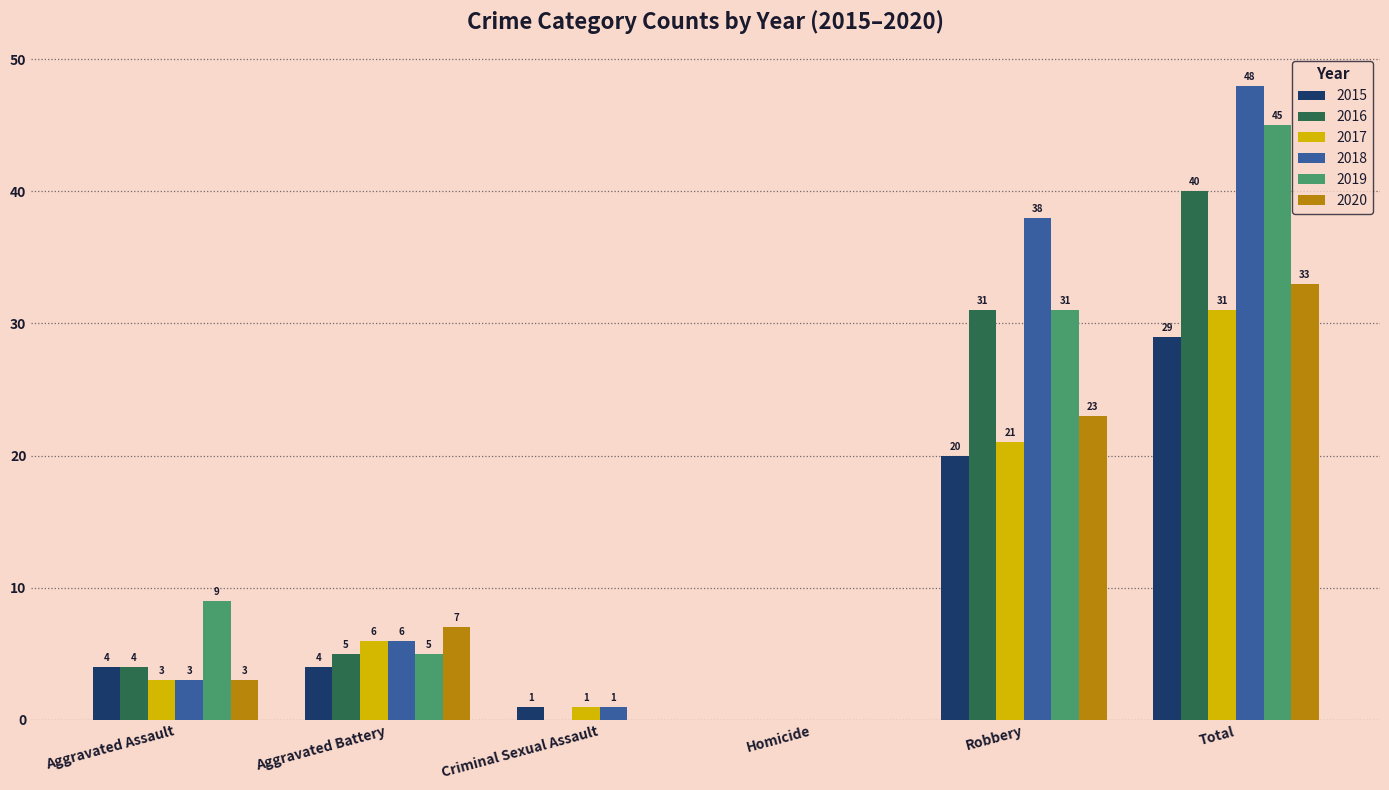

Which series has the largest total across all categories?

2018